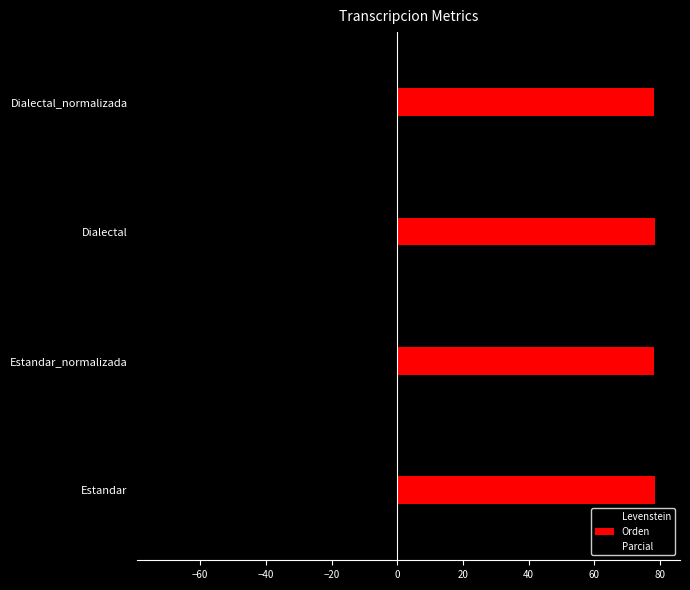

How many categories are shown in the chart?

4